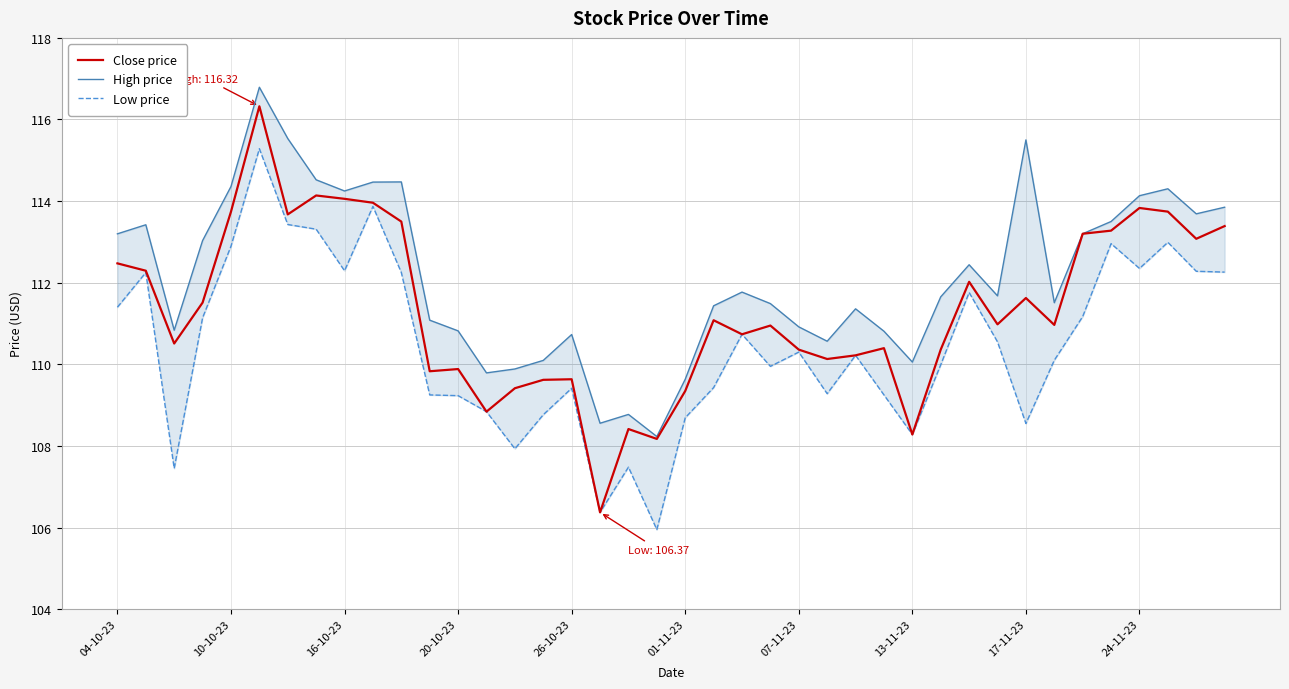

What is the lowest value of the Close price series?

106.4